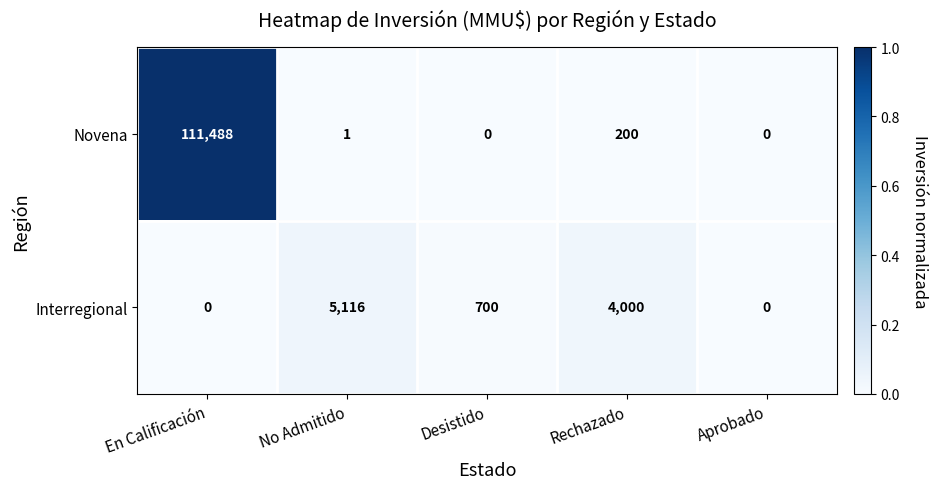

Rank the series by their maximum value, from lowest to highest.

Interregional, Novena